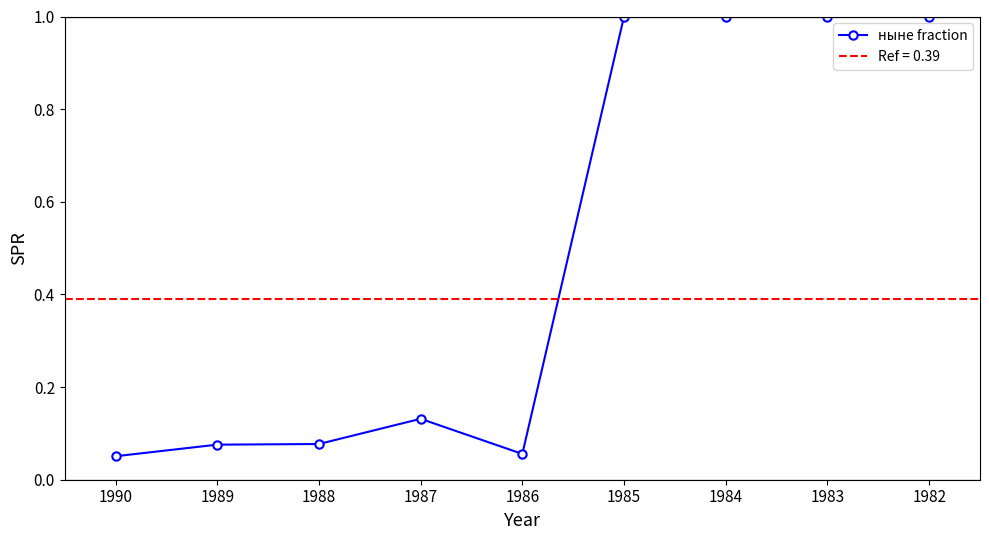

Which has a higher value, 1986 or 1984?

1984